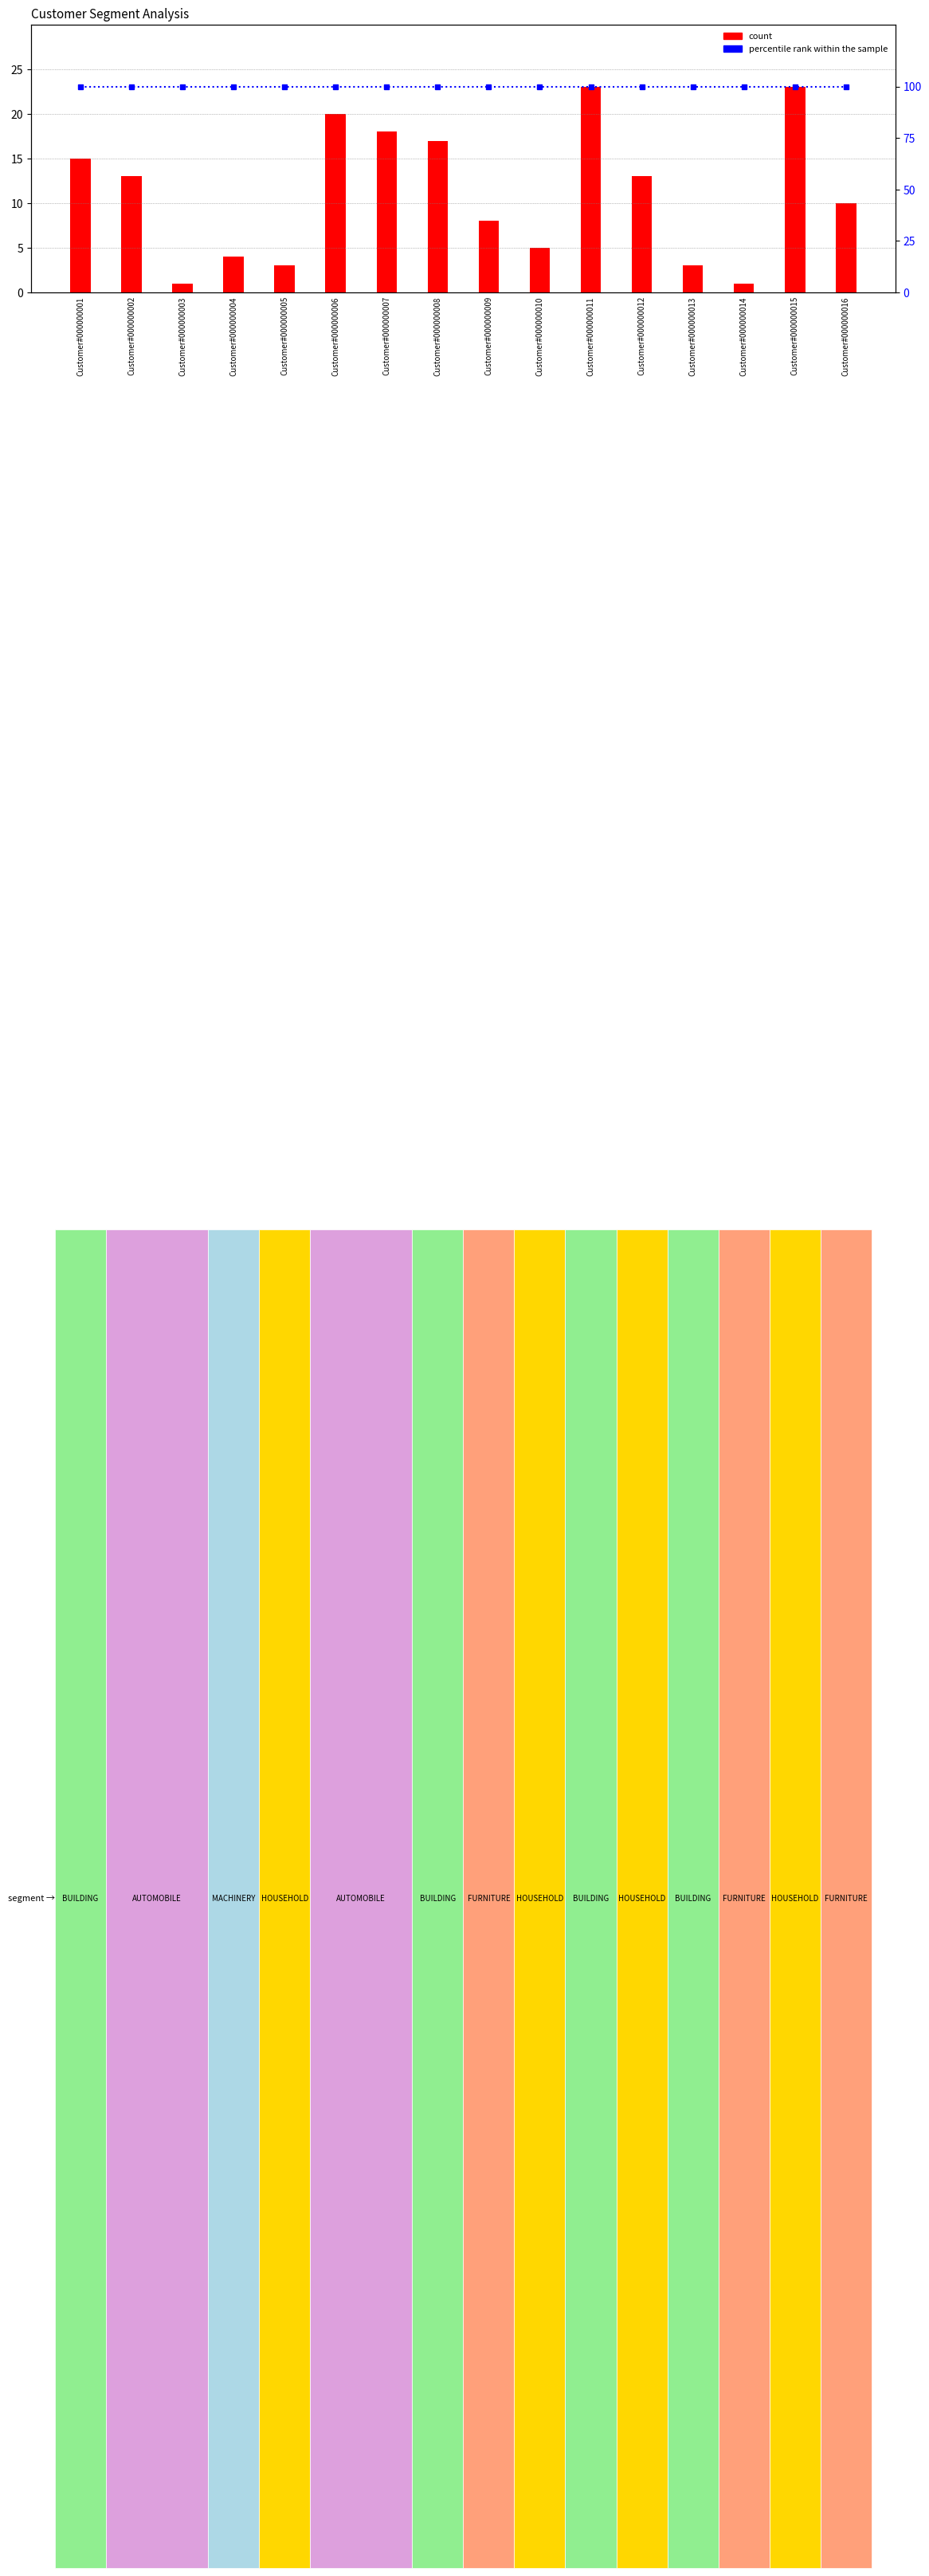

True or false: count has a value of 17 at Customer#000000008.

True